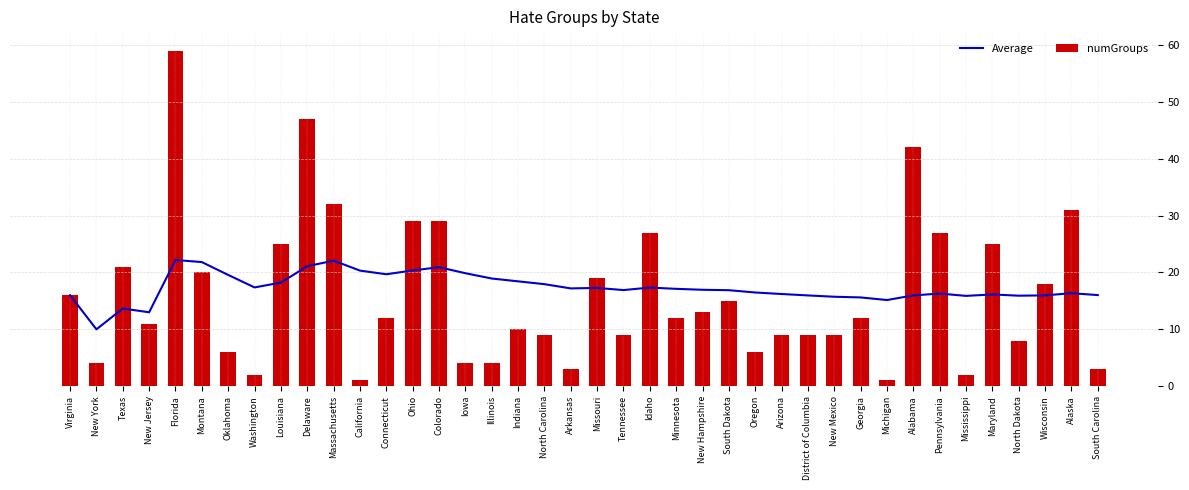

What is the smallest value displayed?

1.0